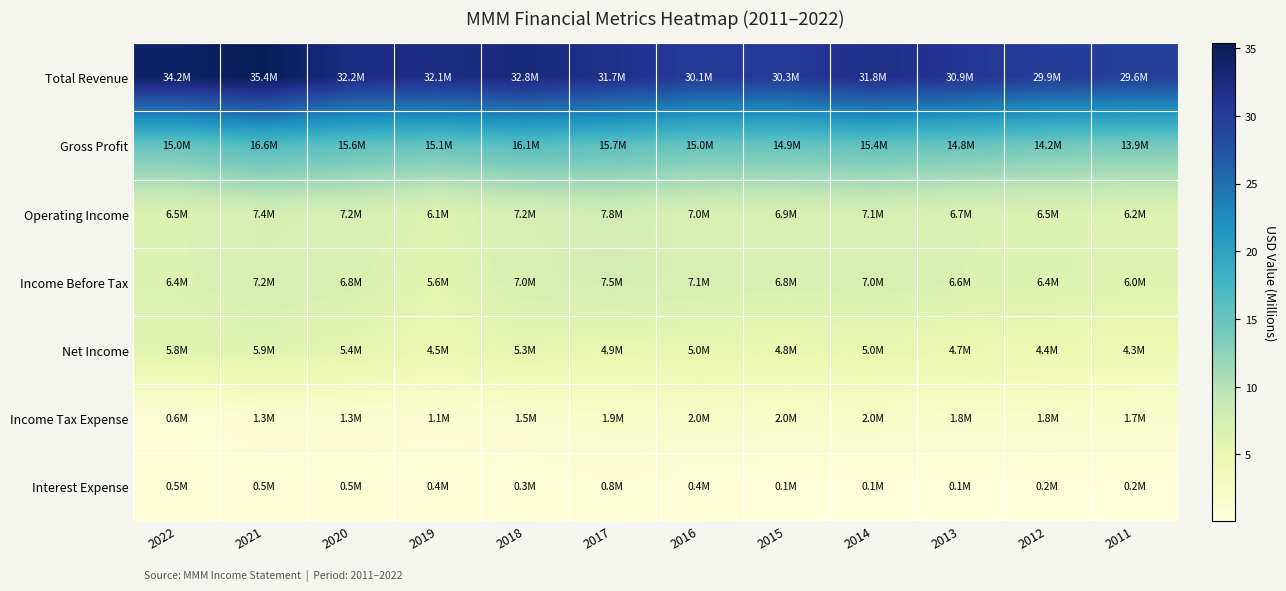

Which series has the largest total across all categories?

Total Revenue